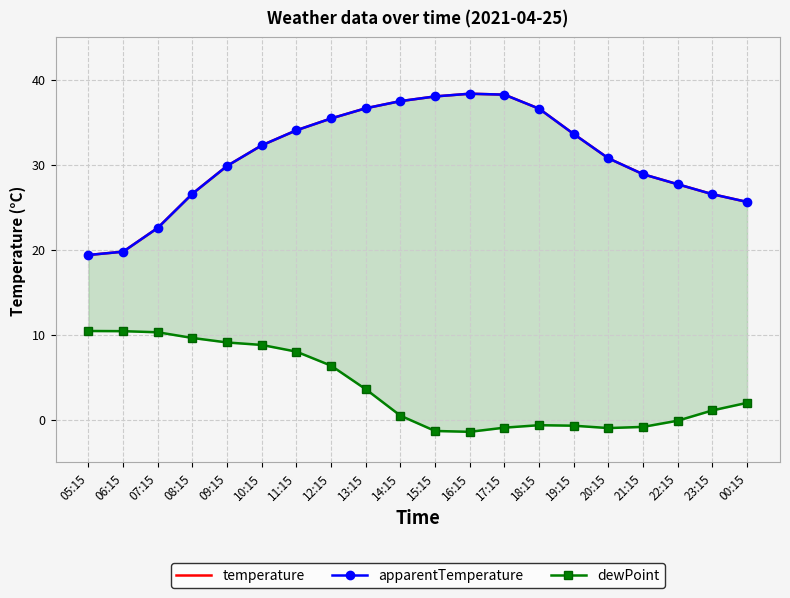

What is the label of the 4th point from the right?

21:15